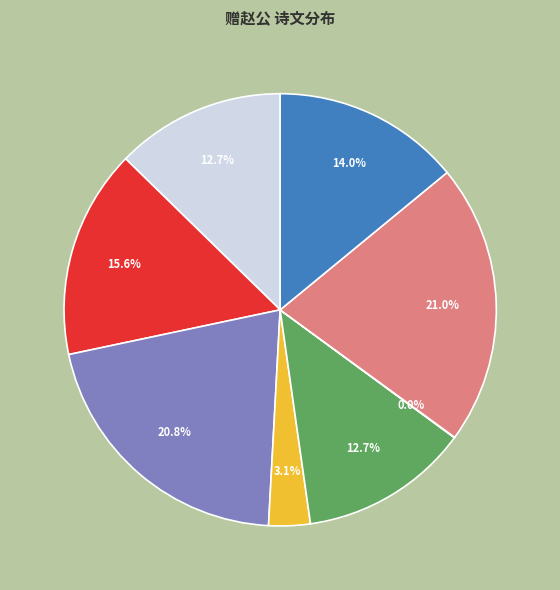

Does any single category account for the majority?

No